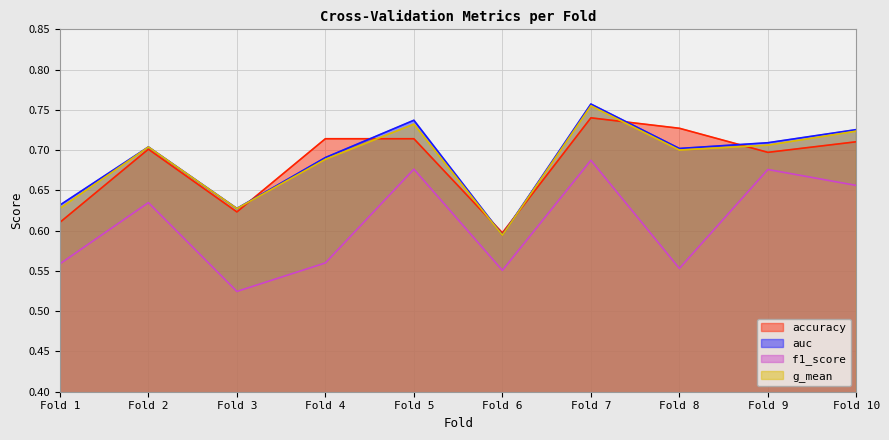

What is the minimum value shown in the chart?

0.5